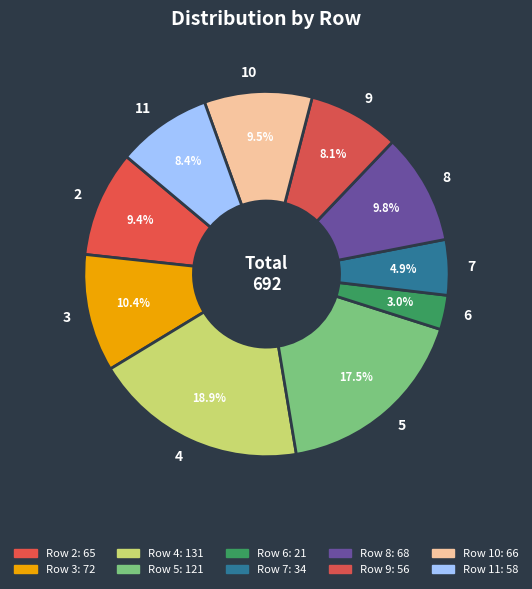

Combined, do 2 and 4 account for over 50%?

No